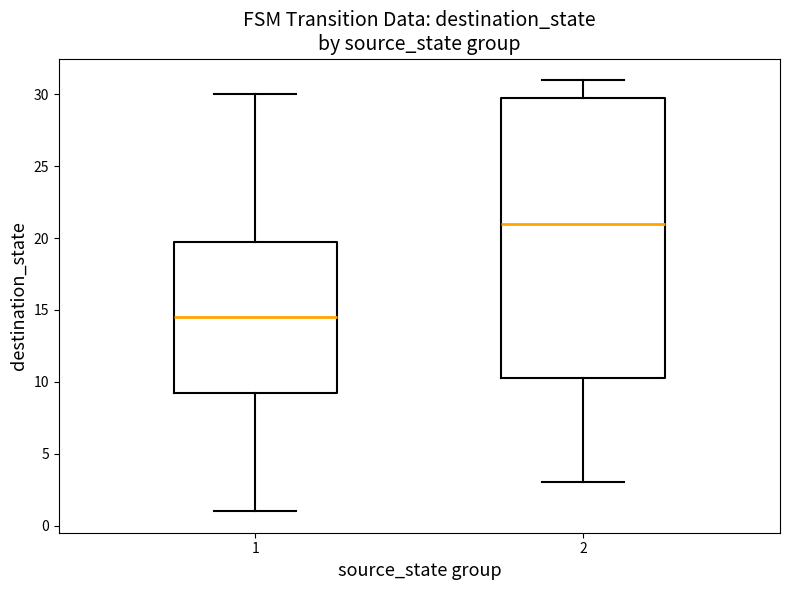

Reading left to right, transcribe this box plot: for each box, give where its median line is, the range the box spans, and where its two whiskers end, as read against the y-axis. The values are not printed on the chart, so give them approximately, as read against the axis.

1: median 14.5, box 9.5 to 20.0, whiskers 1.0 to 30.0
2: median 21.0, box 10.5 to 30.0, whiskers 3.0 to 31.0